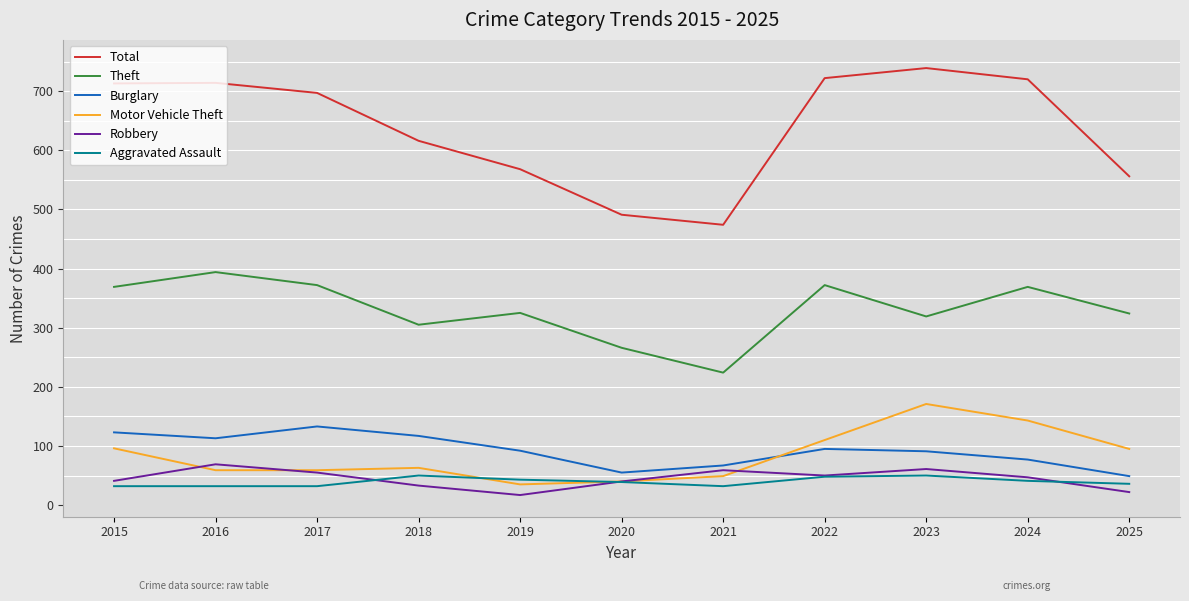

What is the total value across all series at 2015?

1374